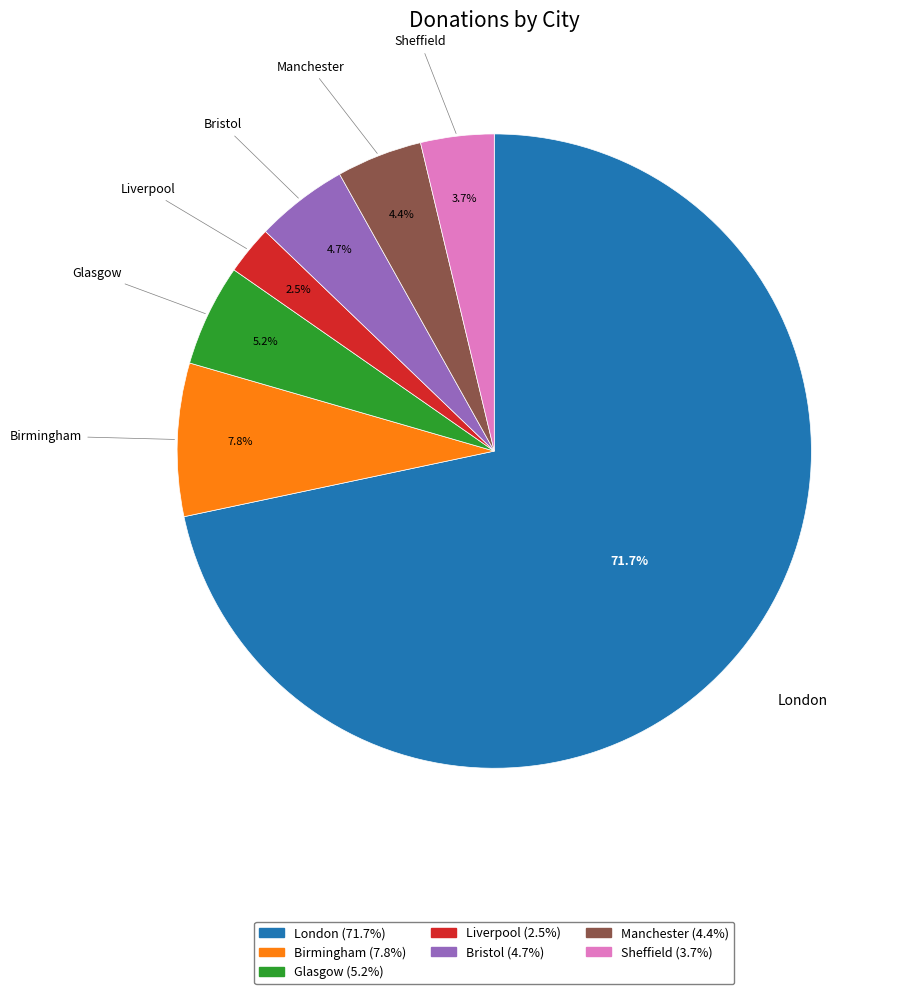

Approximately how many times larger is the value at Sheffield compared to Liverpool?

1.5